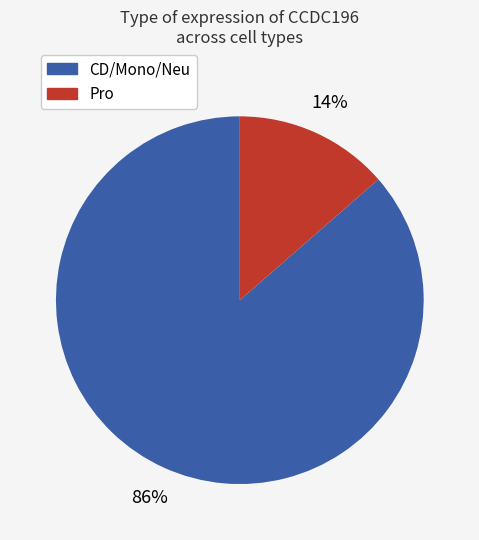

Does any single category account for the majority?

Yes